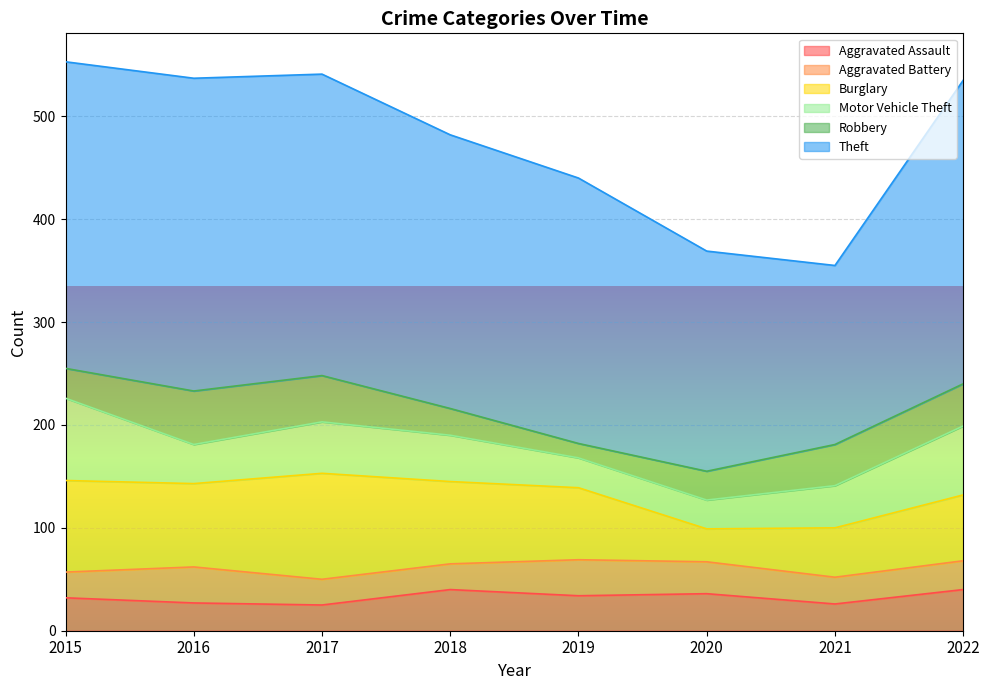

What value does the Motor Vehicle Theft series have at 2016?

38